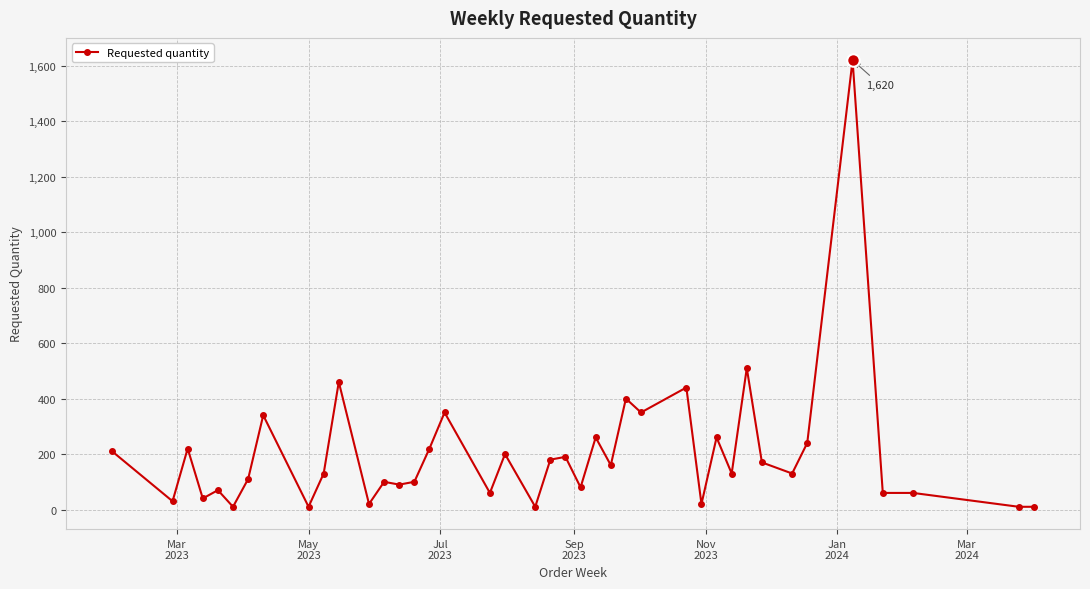

Does the chart have visible grid lines?

Yes